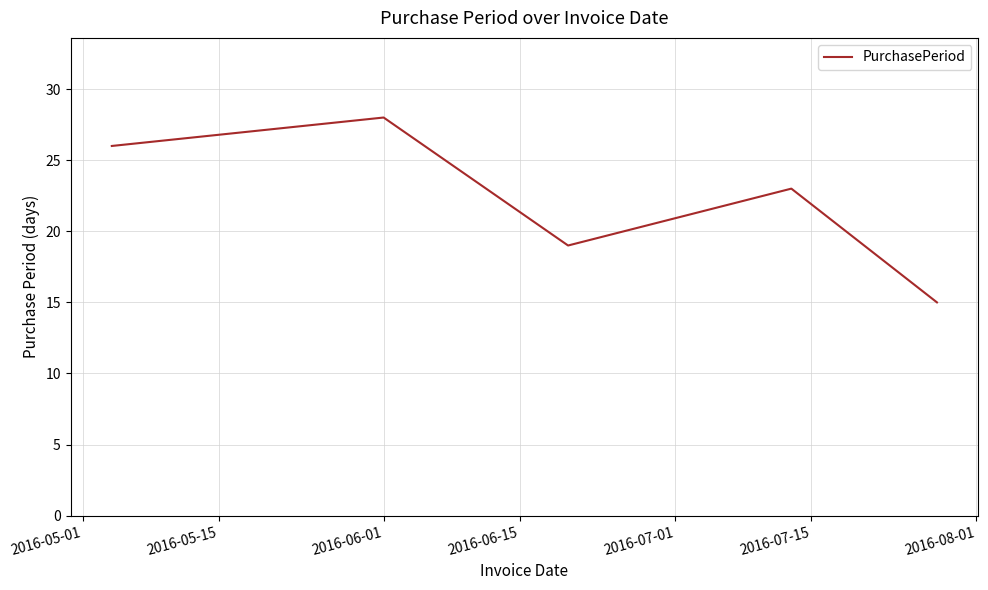

What is the minimum value shown in the chart?

15